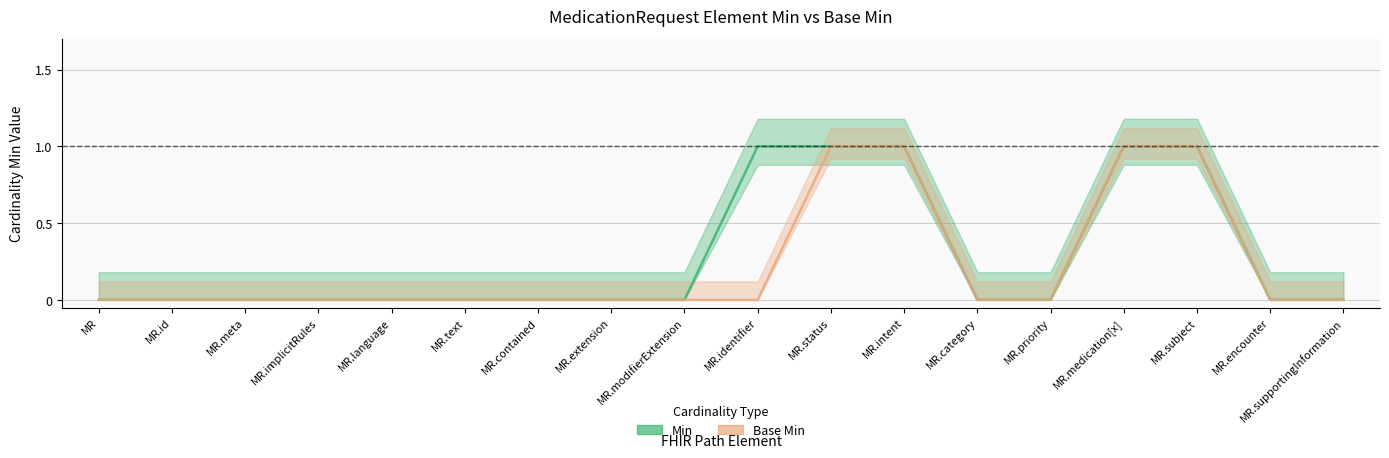

What value does the Base Min series have at MedicationRequest.medication[x]?

1